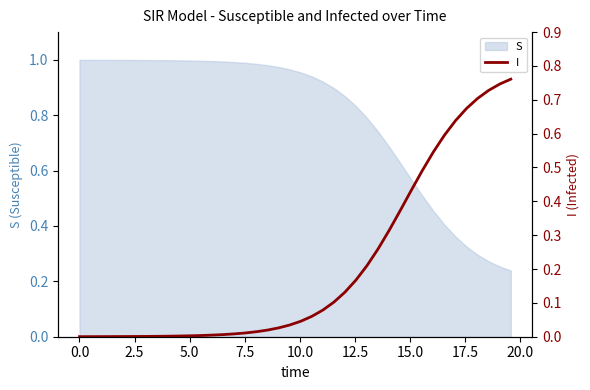

Reading right to left, extract all data points from this chart.

0.8	0.7	0.7	0.7	0.7	0.6	0.6	0.5	0.5	0.4	0.4	0.3	0.3	0.2	0.2	0.1	0.1	0.1	0.1	0.0	0.0	0.0	0.0	0.0	0.0	0.0	0.0	0.0	0.0	0.0	0.0	0.0	0.0	0.0	0.0	0.0	0.0	0.0	0.0	0.0